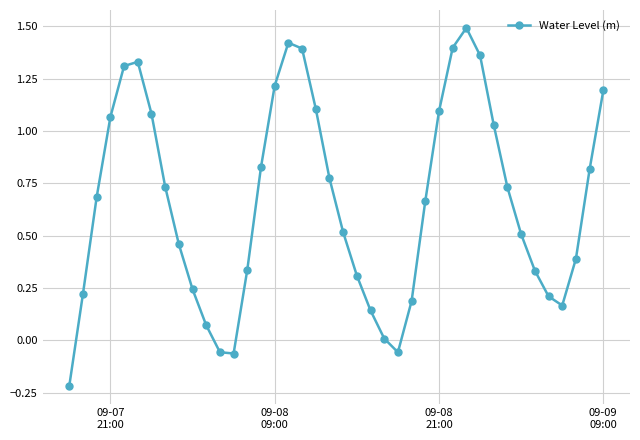

What is the sum of all values?

26.4